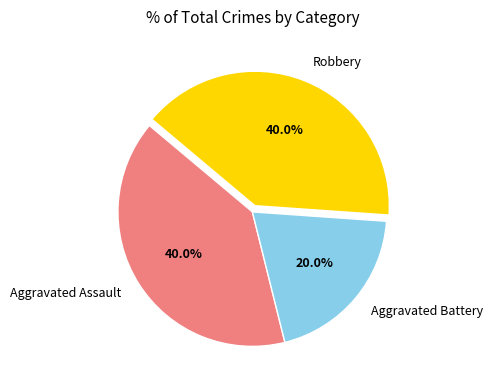

What percentage do Aggravated Assault and Robbery together represent?

80.0%